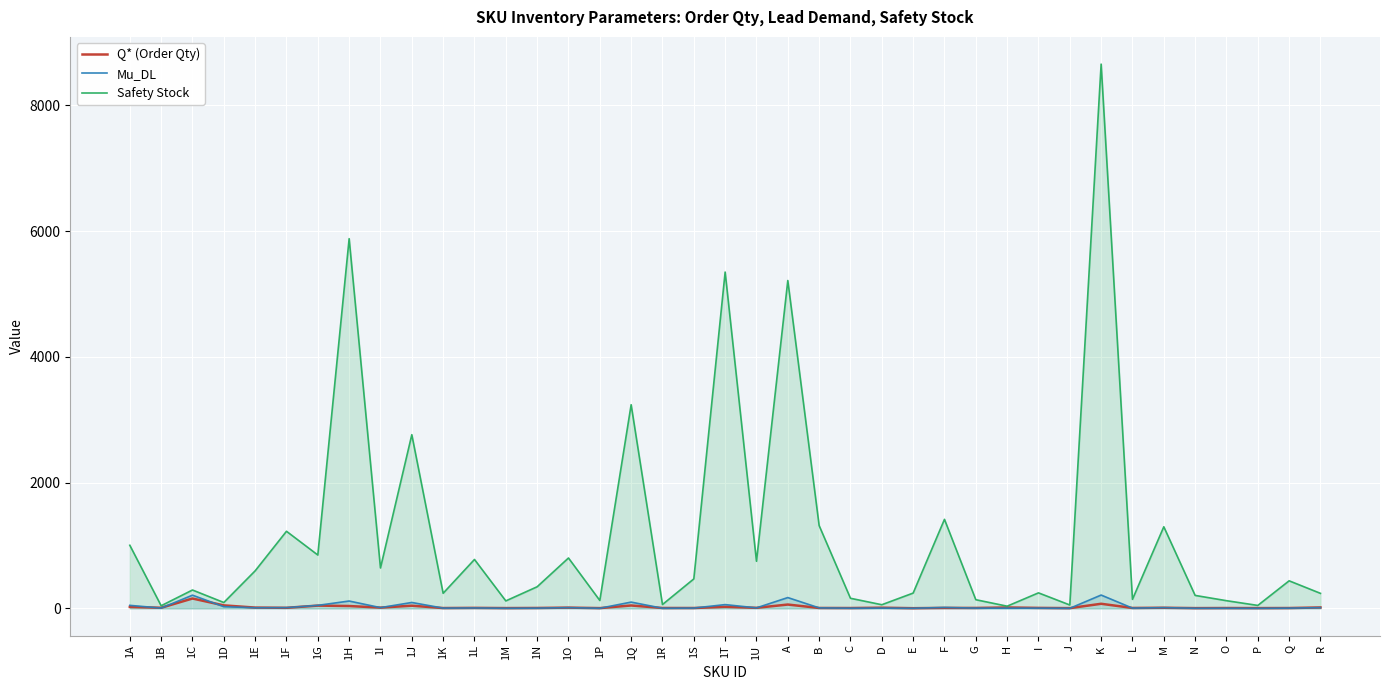

What is the spread (max minus min) of values at 1D?

66.4